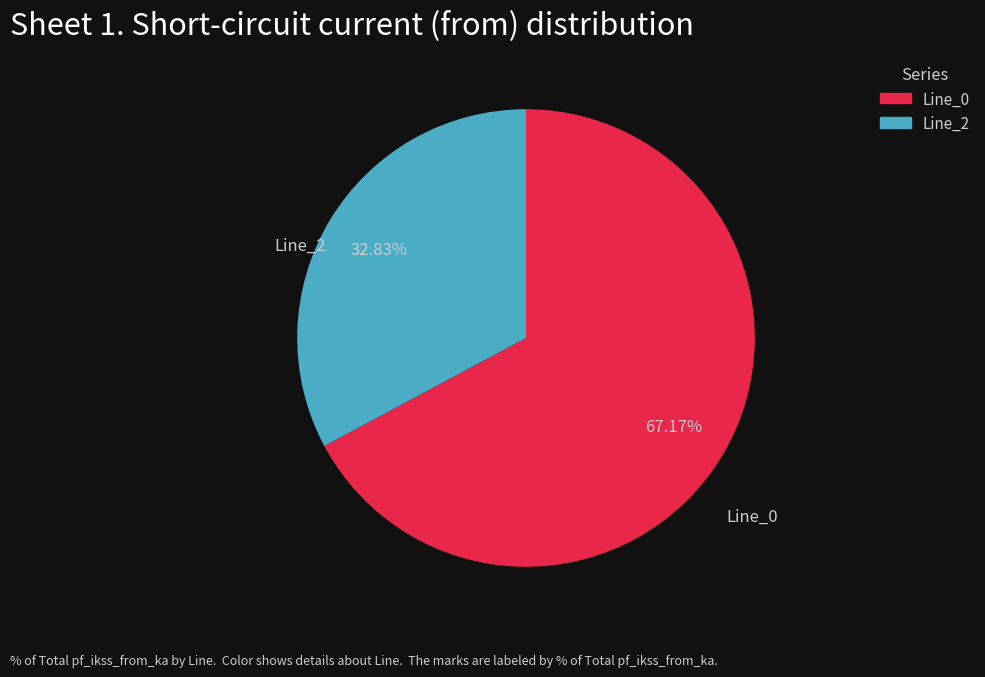

Is there a majority slice in this chart?

Yes